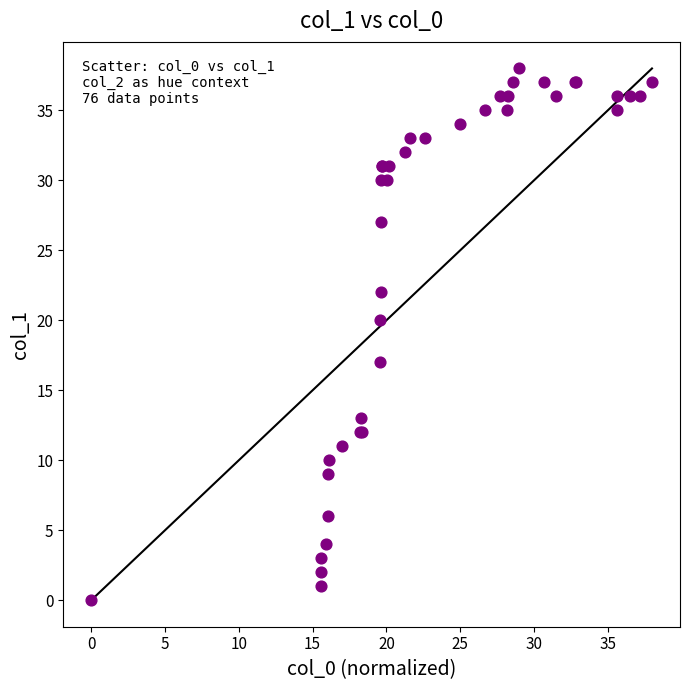

What Y value in the scatter plot is closest to 19?

20